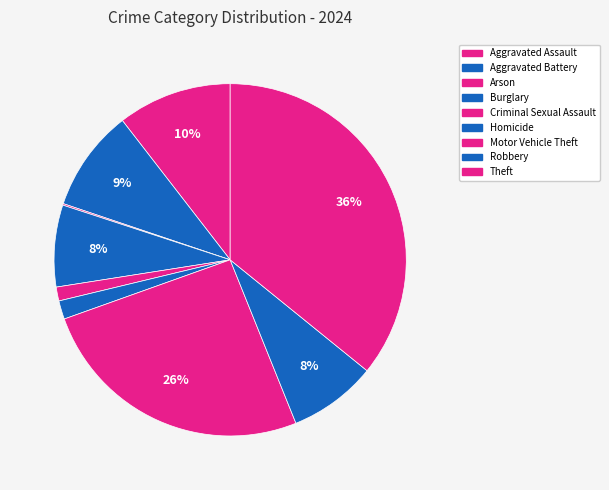

How many segments does this pie chart have?

9